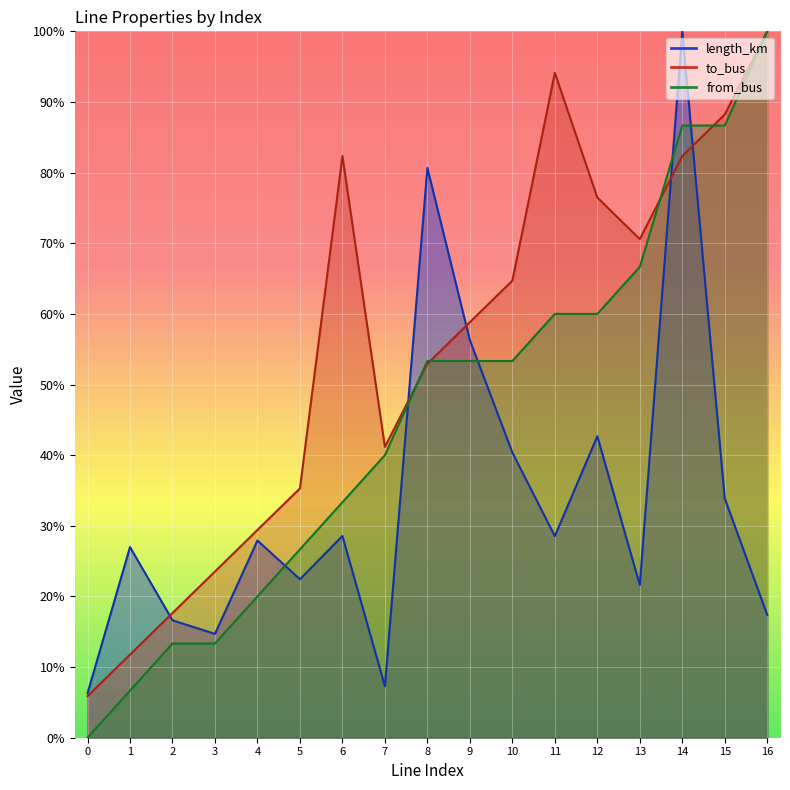

Where do length_km and from_bus first cross each other?

4 and 5